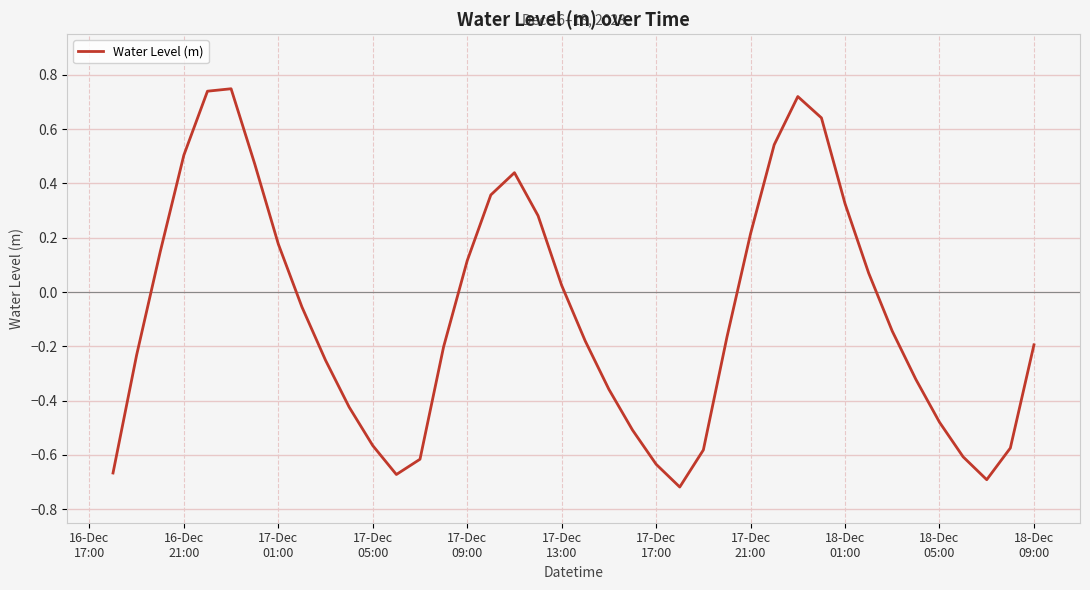

What is the difference between the maximum and minimum values?

1.5